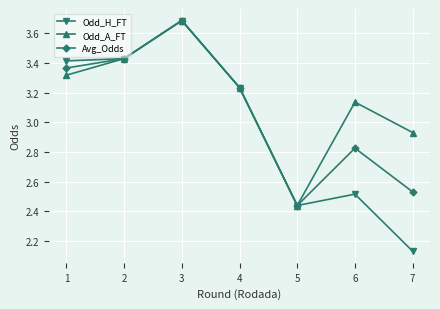

At which label does Odd_H_FT first exceed 3?

1